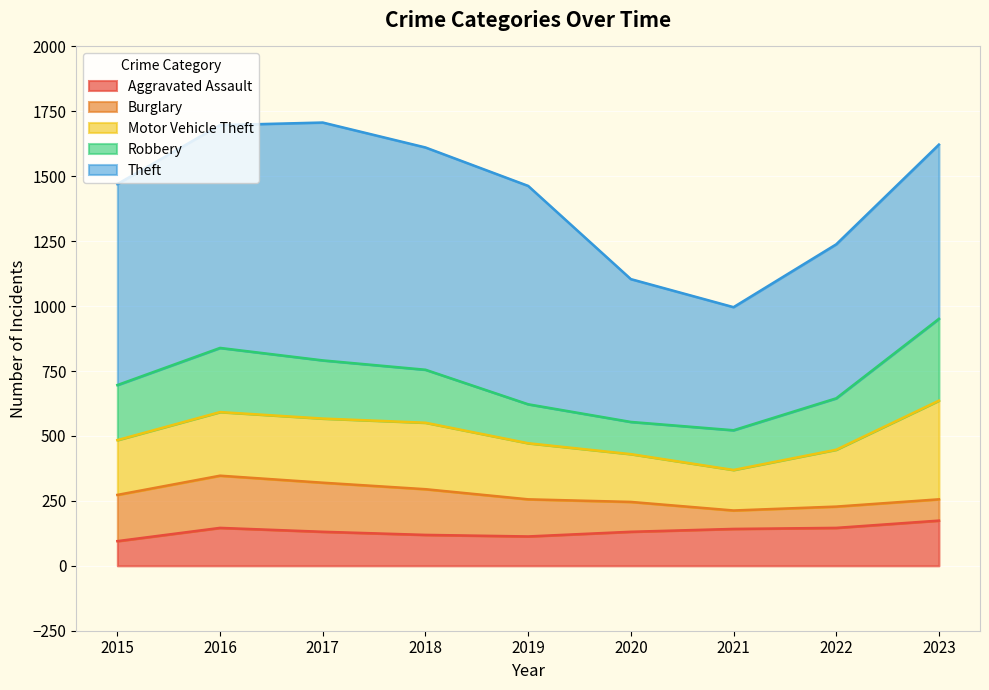

Where do Robbery and Aggravated Assault first cross each other?

2019 and 2020